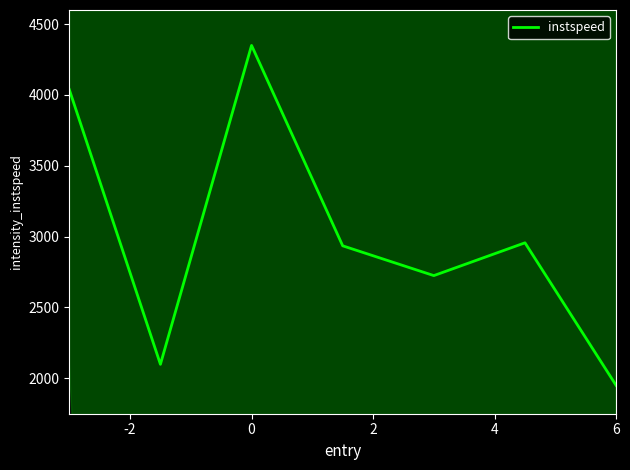

True or false: the data has more than 0 interior local peaks.

True